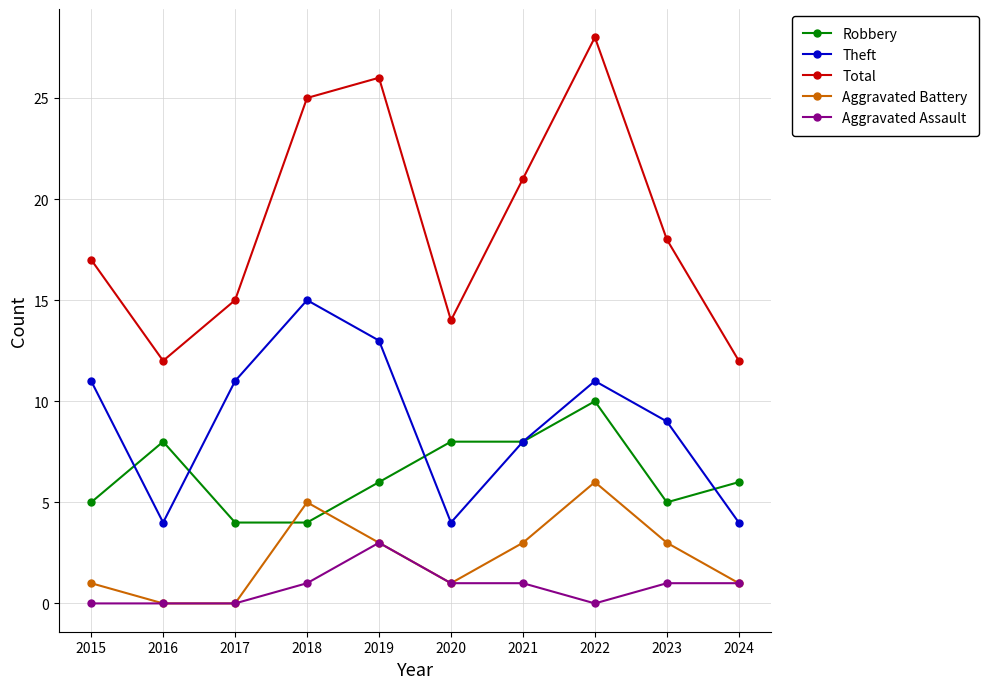

What is the spread (max minus min) of values at 2020?

13